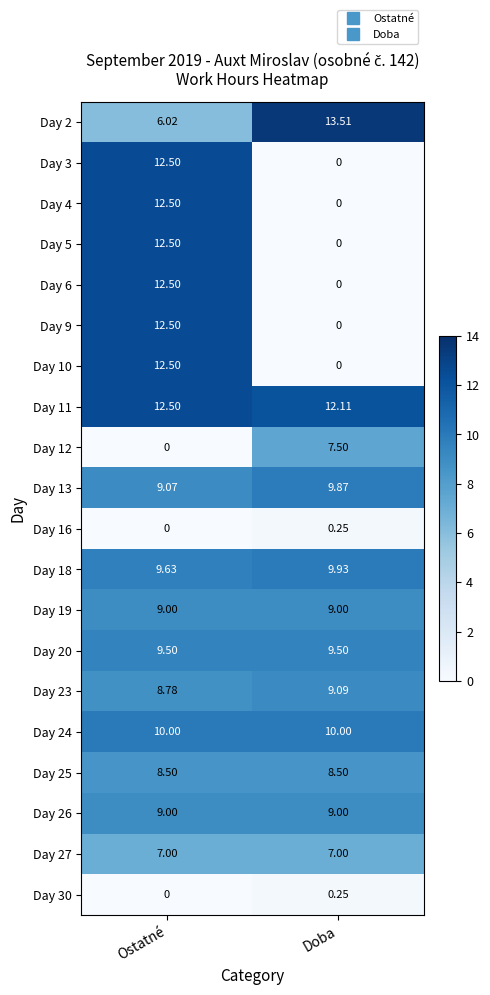

At which category is the sum across all series the highest?

Ostatné